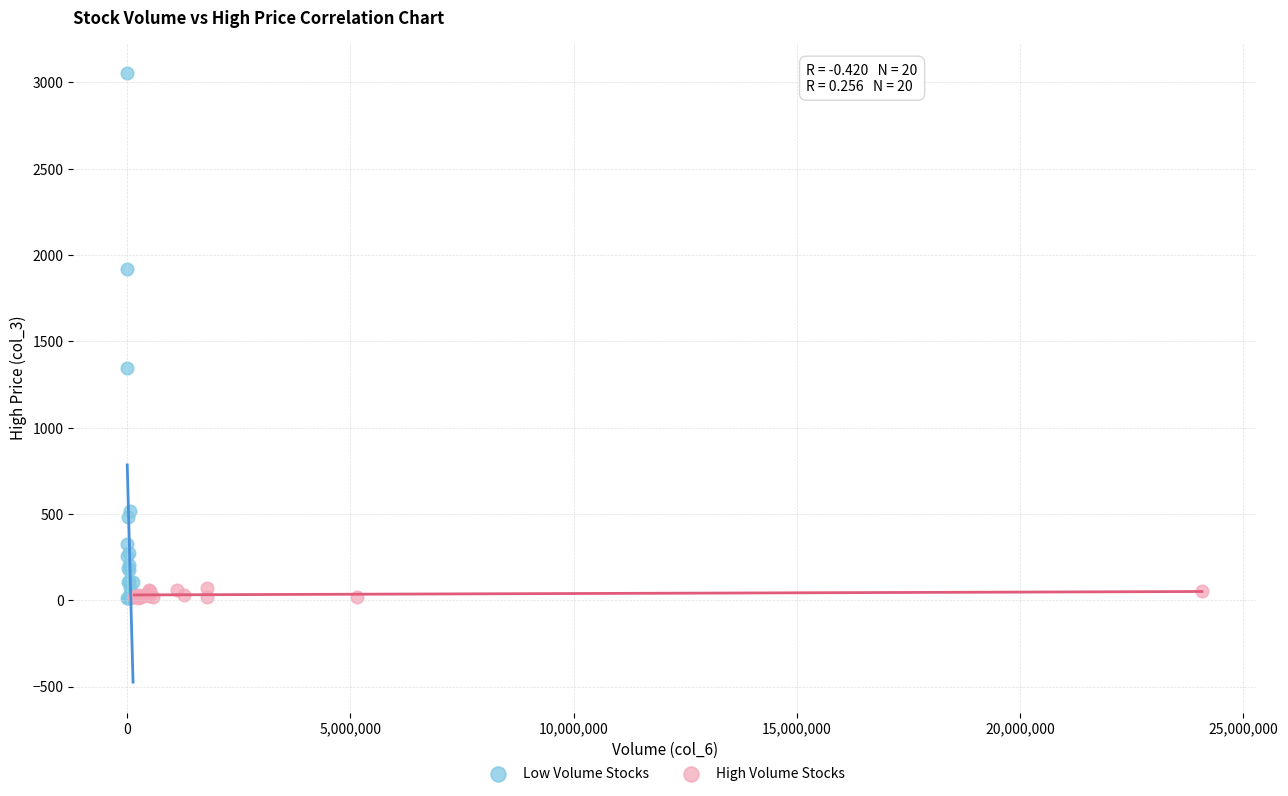

Which series contains the highest Y value?

Low Volume Stocks